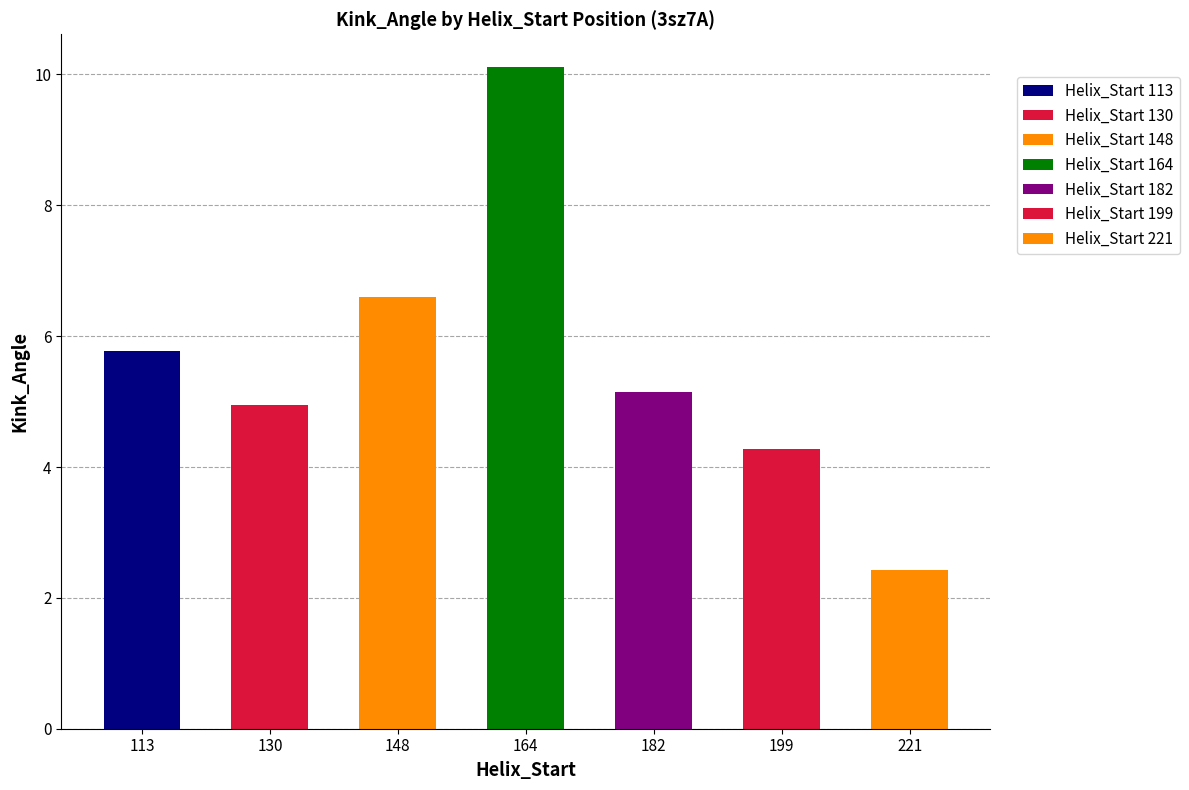

True or false: Kink_Angle has a value of 16.1 at 164.

False